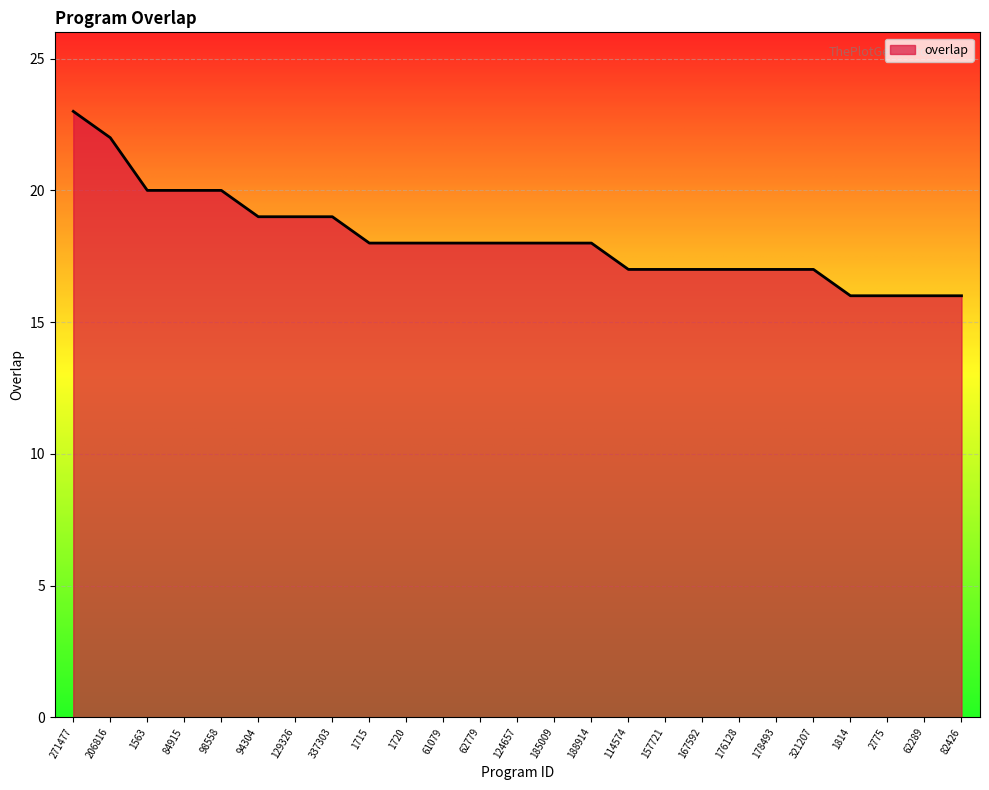

Does the chart display data point markers on the line(s)?

No